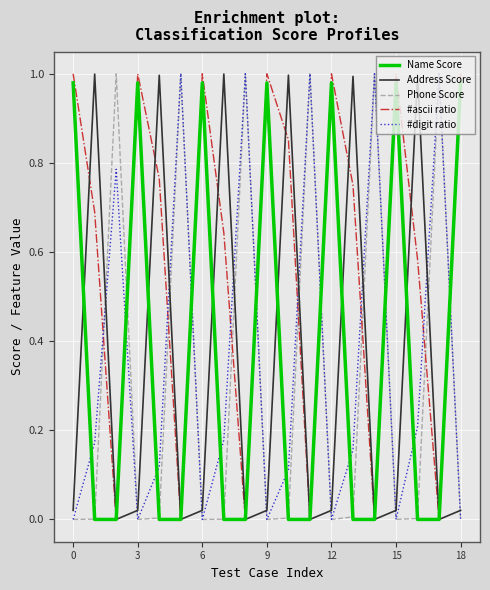

Which series ends up on top after the final intersection of Phone Score and #ascii ratio?

#ascii ratio